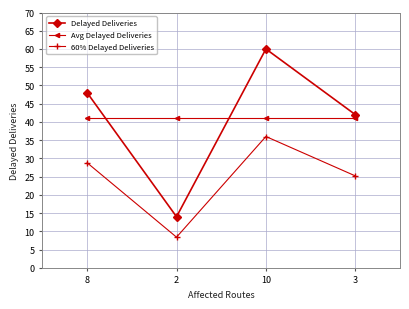

What is the minimum value shown in the chart?

8.4